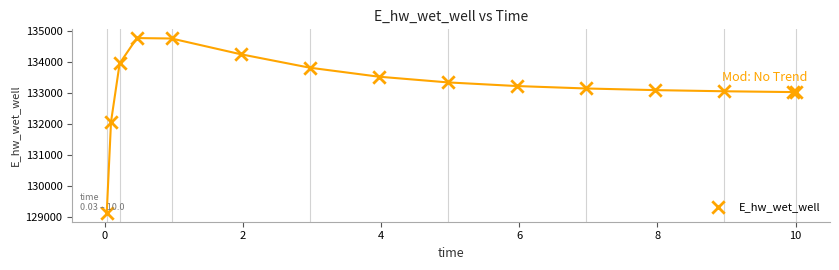

What Y value in the scatter plot is closest to 131946?

132069.3